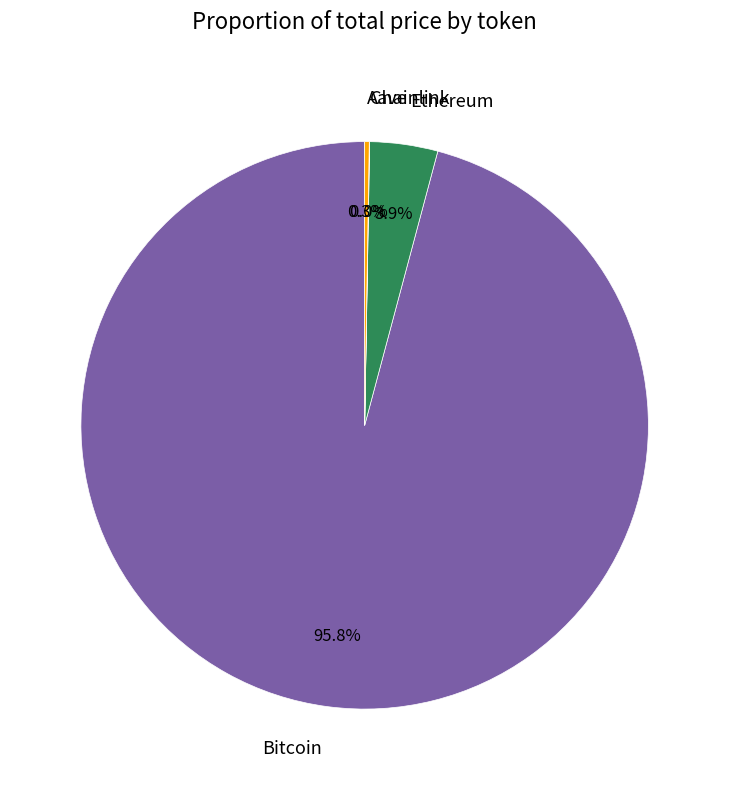

Which has a higher value, Ethereum or Bitcoin?

Bitcoin